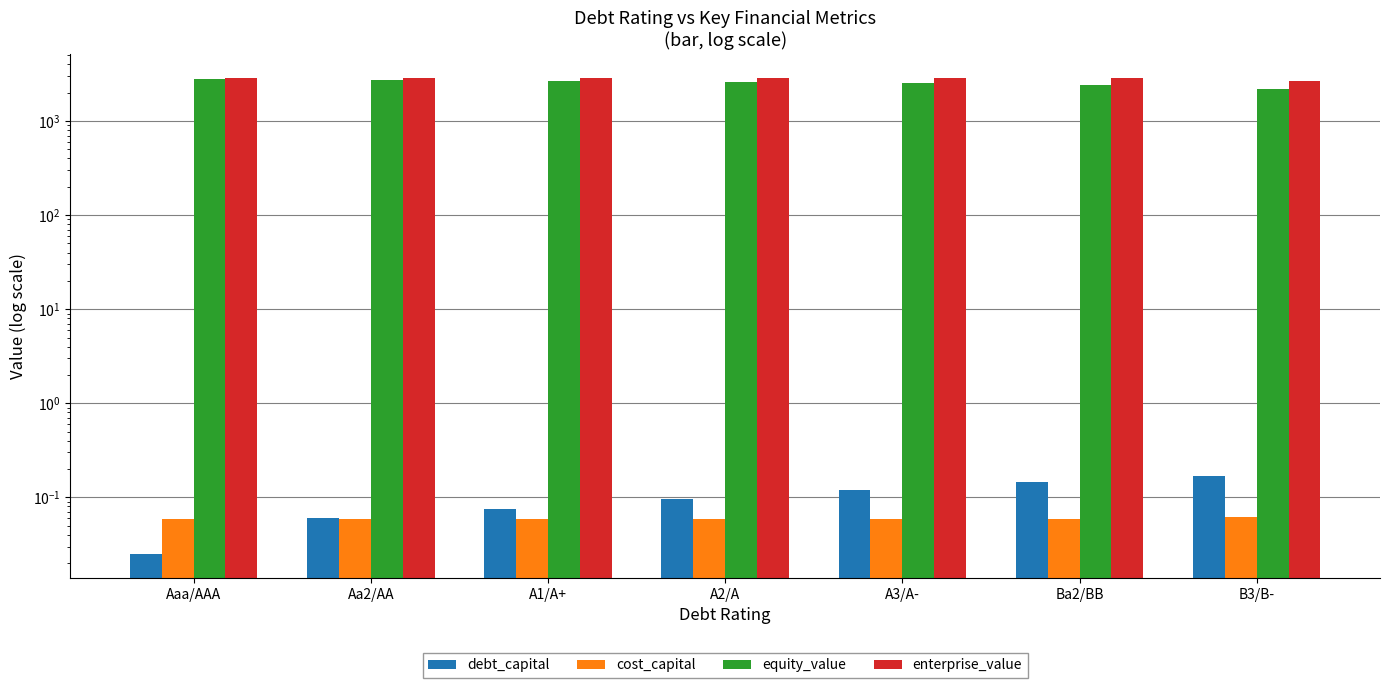

Reading left to right, list all the values displayed in this chart.

debt_capital: 0.0	0.1	0.1	0.1	0.1	0.1	0.2
cost_capital: 0.1	0.1	0.1	0.1	0.1	0.1	0.1
equity_value: 2803.5	2722.7	2681.5	2629.7	2561.1	2439.1	2182.5
enterprise_value: 2852.8	2873.7	2876.1	2882.4	2886.5	2837.1	2653.2